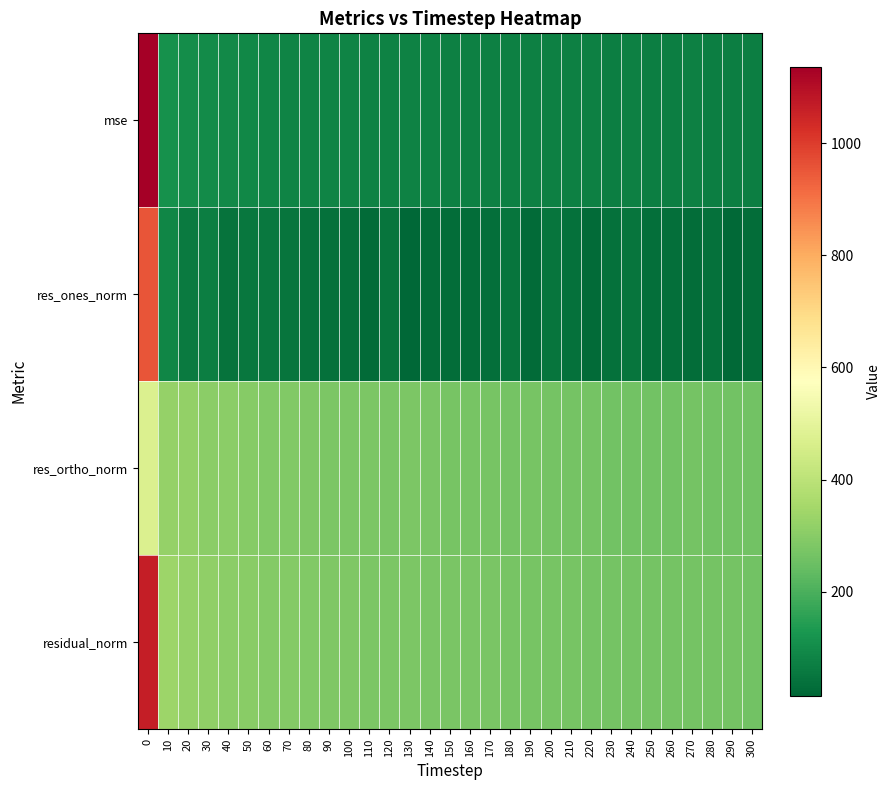

List the series in order of their peak value, highest first.

mse, residual_norm, res_ones_norm, res_ortho_norm